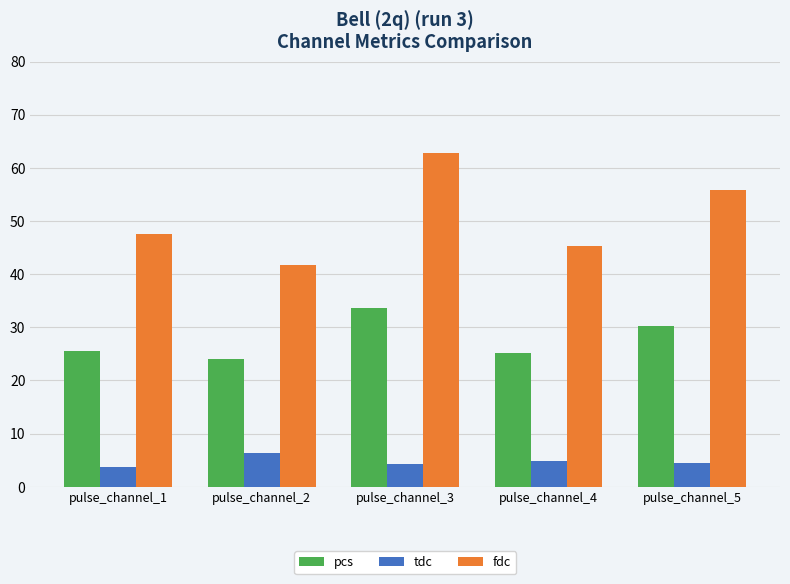

Which series has the largest total across all categories?

fdc